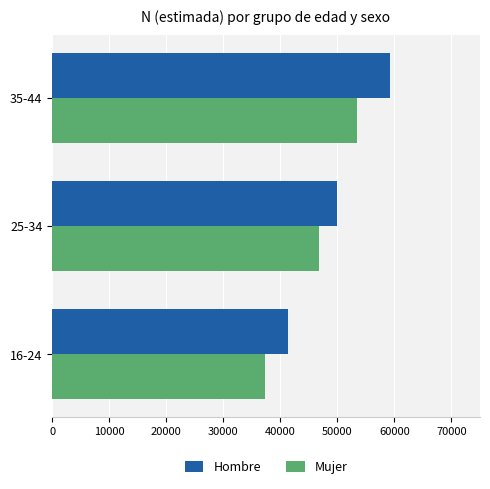

At 16-24, list the series in order from largest to smallest.

Hombre, Mujer